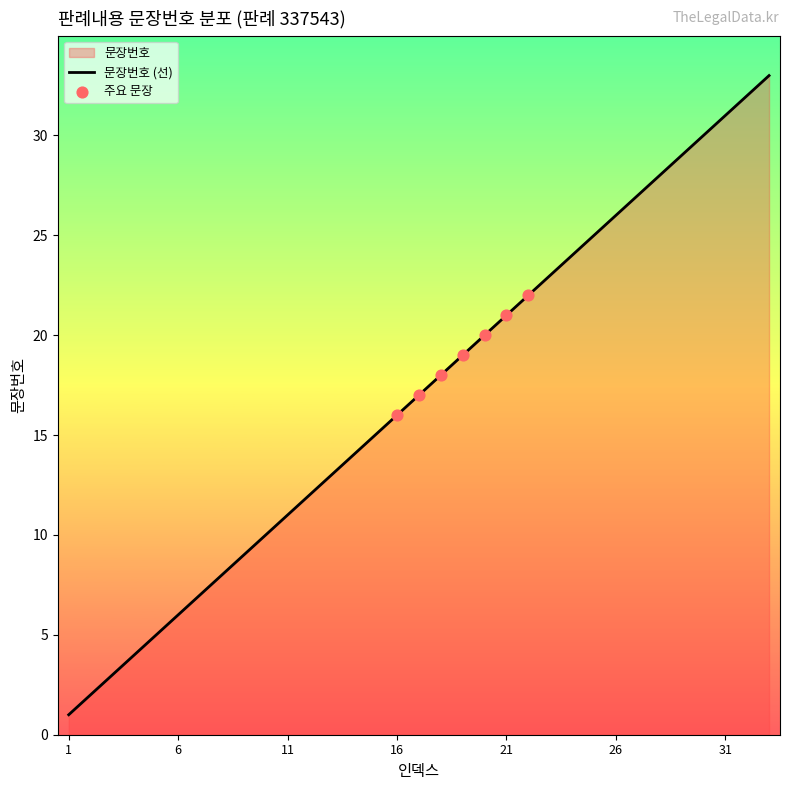

What is the ratio of the value at 32 to the value at 2?

16.0